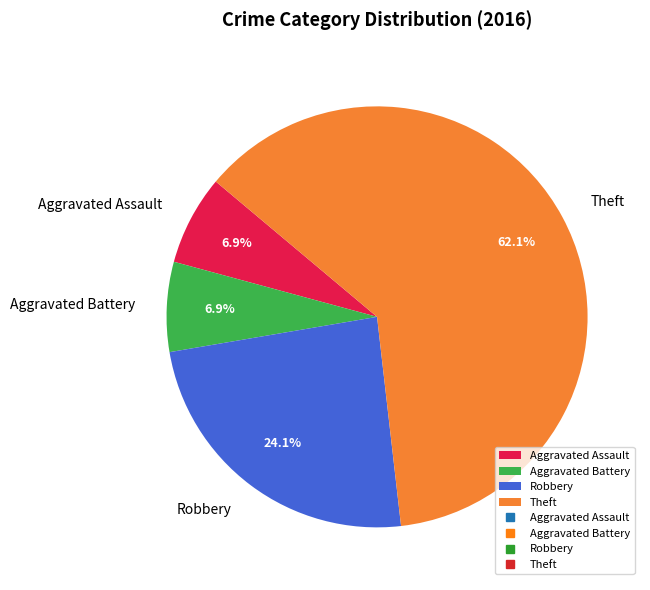

Is it true that Aggravated Assault is 7% of the pie?

True